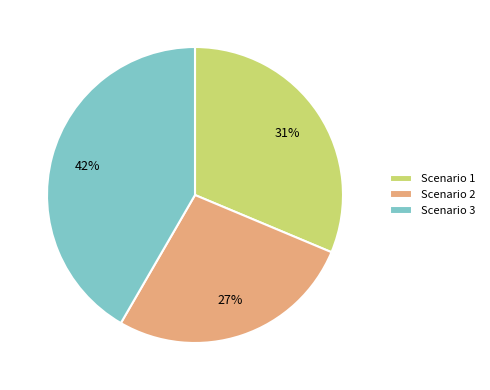

To the nearest percent, what percentage of the pie is Scenario 1?

31%